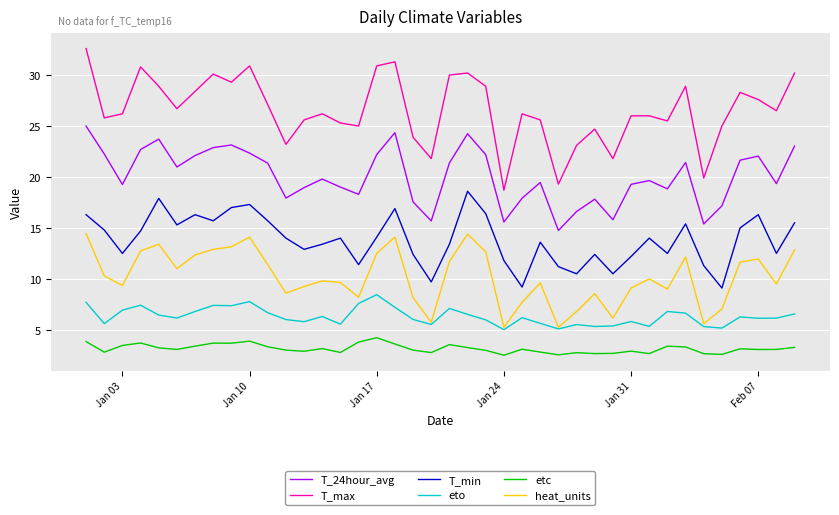

What is the lowest value of the T_24hour_avg series?

14.8